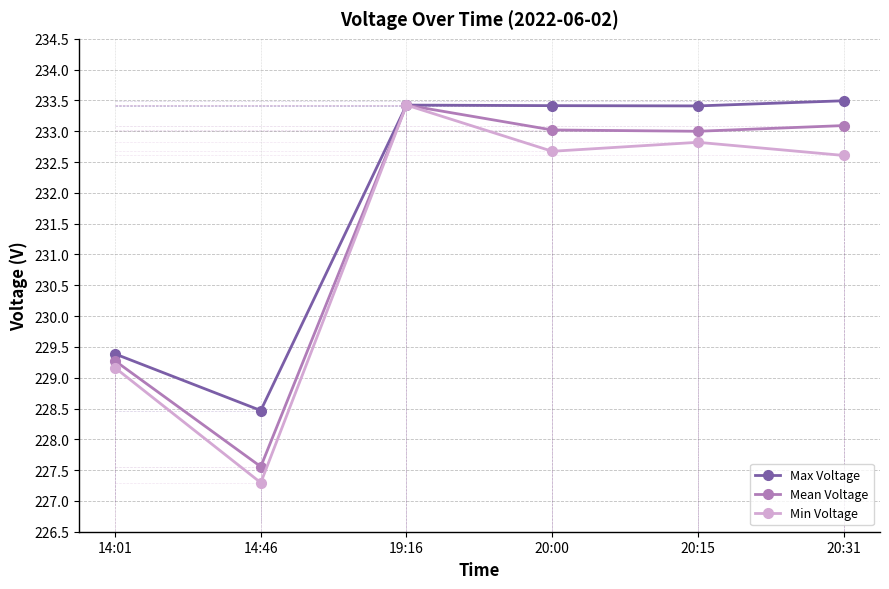

What is the label of the 5th point from the left?

20:15